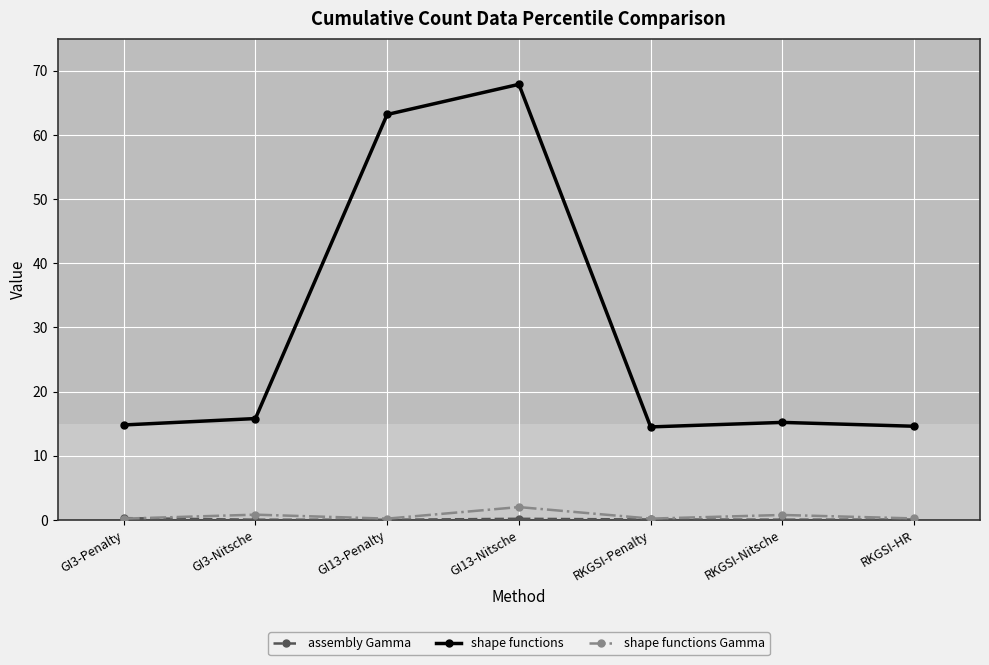

True or false: shape functions Gamma and shape functions intersect in this chart.

False